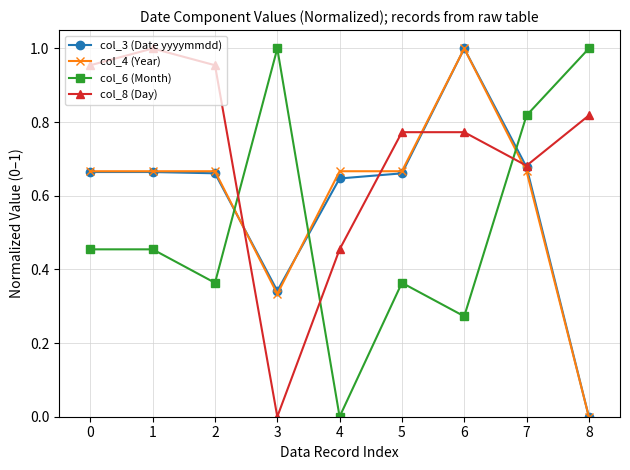

Which series ends up on top after the final intersection of col_4 (Year) and col_6 (Month)?

col_6 (Month)